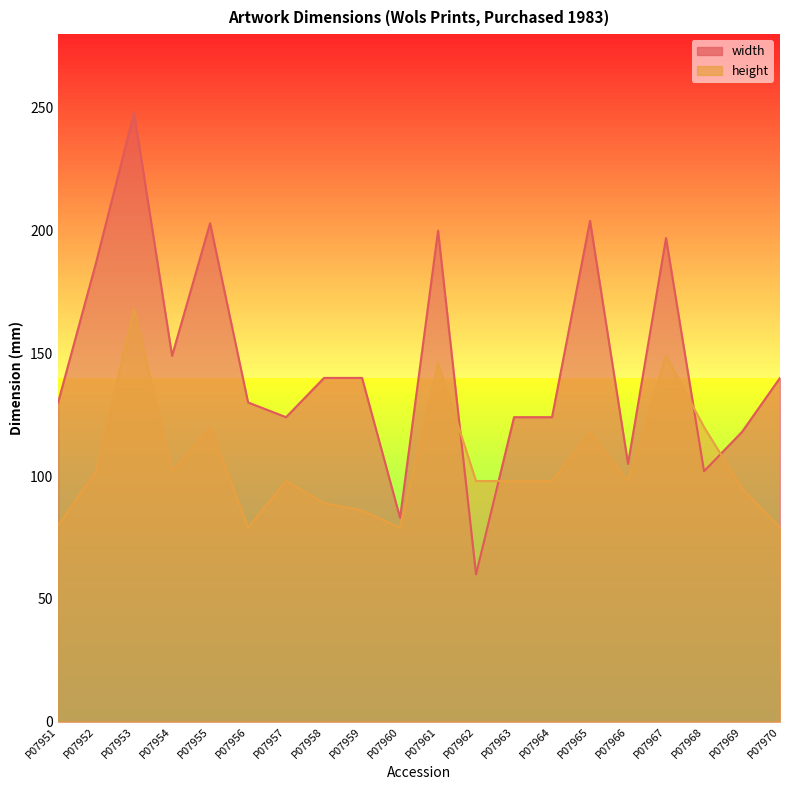

What is the value of the height point at the 8th from the left?

89